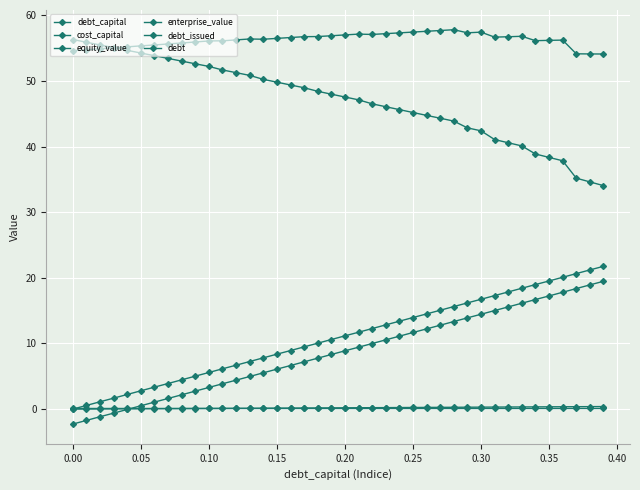

Reading left to right, extract all data points from this chart.

debt_capital: 0.0	0.0	0.0	0.0	0.0	0.1	0.1	0.1	0.1	0.1	0.1	0.1	0.1	0.1	0.1	0.1	0.2	0.2	0.2	0.2	0.2	0.2	0.2	0.2	0.2	0.2	0.3	0.3	0.3	0.3	0.3	0.3	0.3	0.3	0.3	0.3	0.4	0.4	0.4	0.4
cost_capital: 0.1	0.1	0.1	0.1	0.1	0.1	0.1	0.1	0.1	0.1	0.1	0.1	0.1	0.1	0.1	0.1	0.1	0.1	0.1	0.1	0.1	0.1	0.1	0.1	0.1	0.1	0.1	0.1	0.1	0.1	0.1	0.1	0.1	0.1	0.1	0.1	0.1	0.1	0.1	0.1
equity_value: 56.3	55.9	55.5	55.1	54.6	54.2	53.8	53.4	53.0	52.6	52.2	51.7	51.2	50.8	50.2	49.8	49.4	49.0	48.4	48.0	47.5	47.1	46.5	46.1	45.6	45.2	44.7	44.3	43.9	42.8	42.4	41.1	40.6	40.1	38.9	38.3	37.8	35.2	34.6	34.0
enterprise_value: 54.6	54.7	54.9	55.0	55.2	55.3	55.5	55.6	55.8	55.9	56.1	56.1	56.2	56.4	56.3	56.5	56.6	56.7	56.8	56.9	57.0	57.1	57.1	57.2	57.3	57.4	57.5	57.7	57.8	57.3	57.4	56.7	56.7	56.8	56.1	56.2	56.2	54.1	54.1	54.1
debt_issued: -2.3	-1.7	-1.2	-0.6	-0.1	0.5	1.1	1.6	2.2	2.7	3.3	3.9	4.4	5.0	5.5	6.1	6.6	7.2	7.8	8.3	8.9	9.4	10.0	10.6	11.1	11.7	12.2	12.8	13.3	13.9	14.4	15.0	15.6	16.1	16.7	17.2	17.8	18.4	18.9	19.5
debt: 0.0	0.6	1.1	1.7	2.2	2.8	3.4	3.9	4.5	5.0	5.6	6.1	6.7	7.2	7.8	8.4	8.9	9.5	10.0	10.6	11.2	11.7	12.3	12.8	13.4	13.9	14.5	15.1	15.6	16.2	16.7	17.3	17.9	18.4	19.0	19.5	20.1	20.6	21.2	21.8